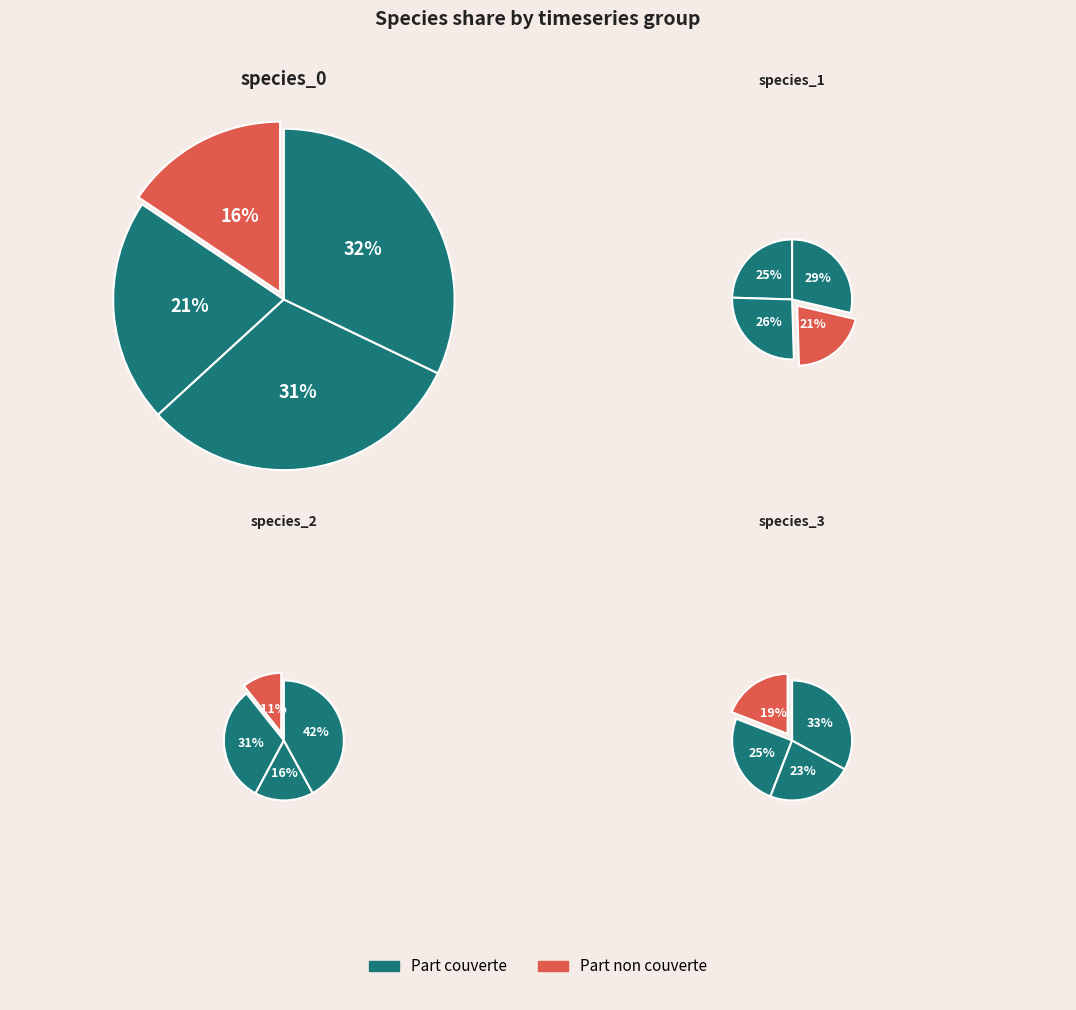

The 2369231 slice represents 7% of the pie. True or false?

False